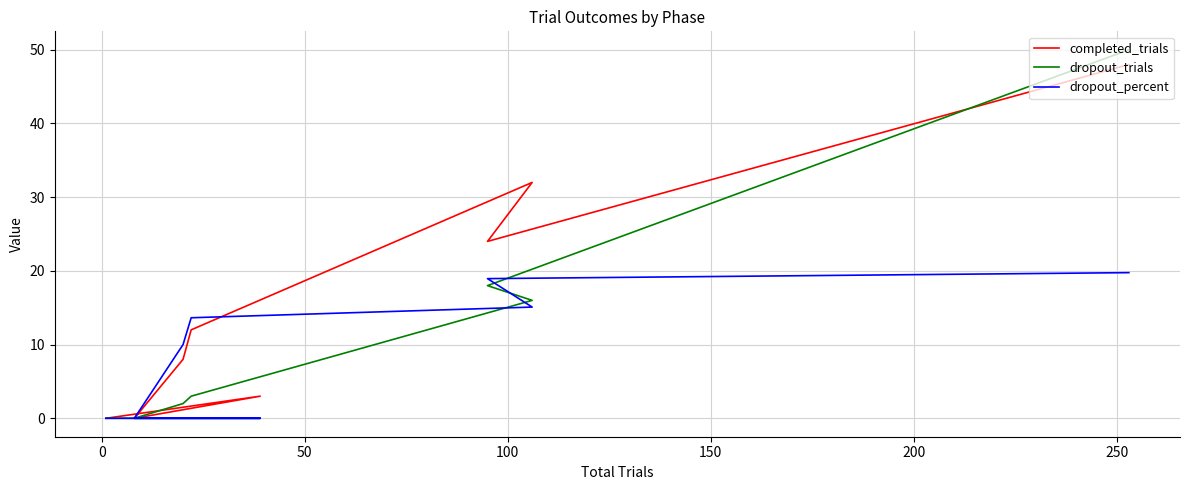

List the series in order of their peak value, highest first.

dropout_trials, completed_trials, dropout_percent